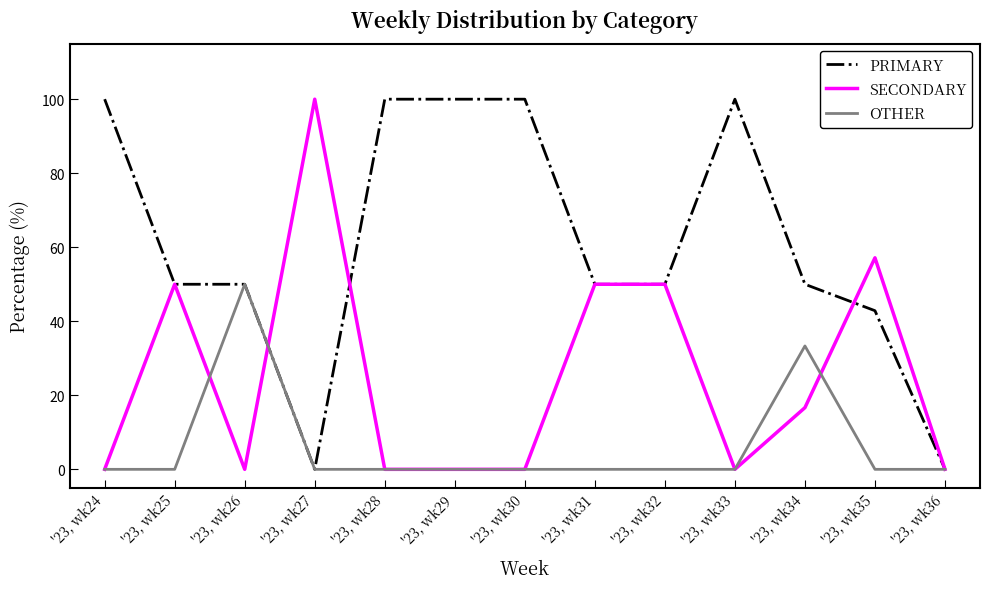

What is the sum of the PRIMARY values at '23, wk27 and '23, wk28?

100.0